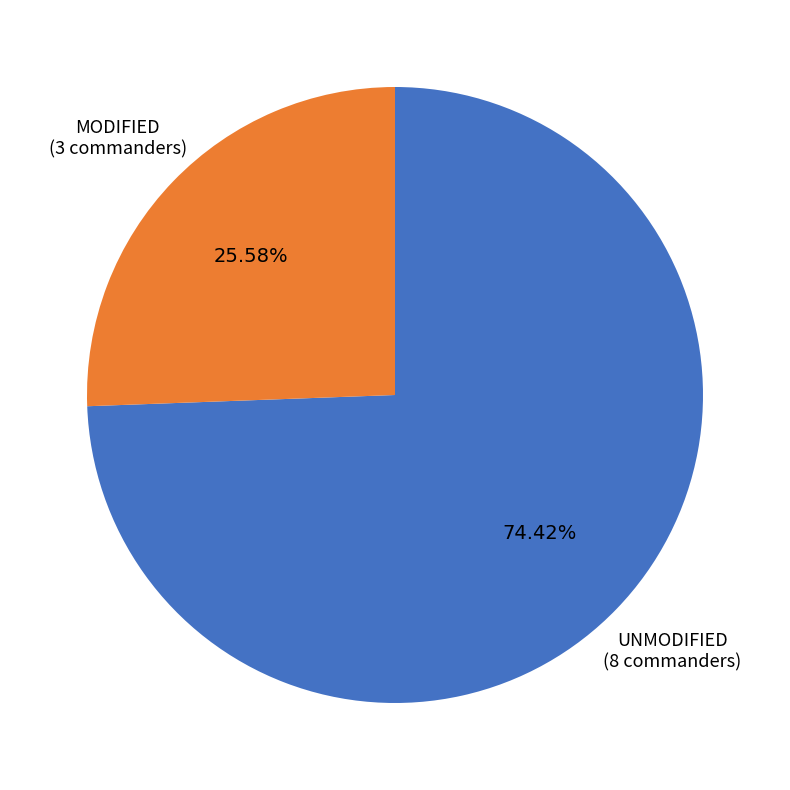

What is the ratio of the value at MODIFIED (3 commanders) to the value at UNMODIFIED (8 commanders)?

0.3